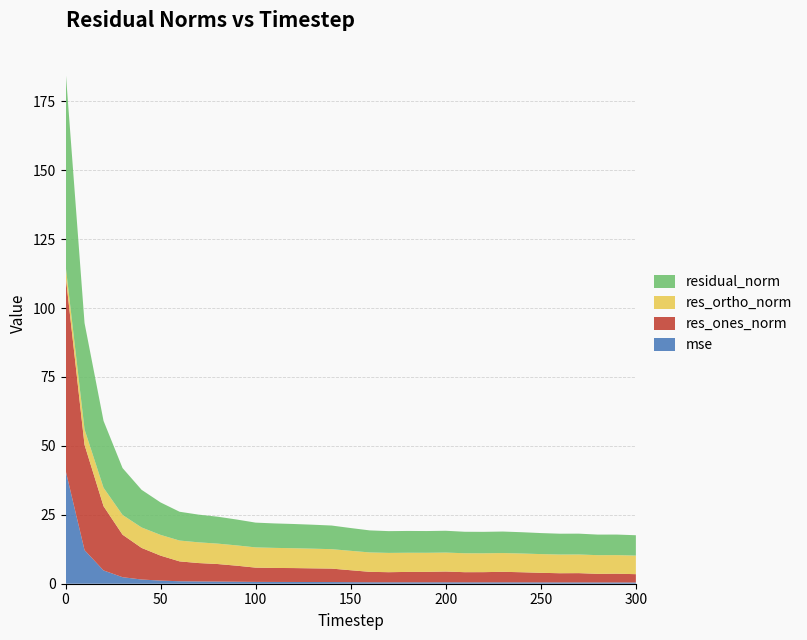

Reading right to left, extract all data points from this chart.

mse: 300=0.4	290=0.5	280=0.5	270=0.5	260=0.5	250=0.5	240=0.5	230=0.5	220=0.5	210=0.5	200=0.5	190=0.5	180=0.5	170=0.5	160=0.5	150=0.6	140=0.6	130=0.6	120=0.6	110=0.6	100=0.7	90=0.7	80=0.8	70=0.8	60=0.9	50=1.1	40=1.5	30=2.4	20=4.8	10=12.2	0=41.2
res_ones_norm: 300=3.0	290=3.2	280=3.1	270=3.4	260=3.3	250=3.5	240=3.7	230=3.8	220=3.7	210=3.7	200=3.9	190=3.8	180=3.8	170=3.7	160=3.8	150=4.3	140=4.9	130=5.0	120=5.0	110=5.1	100=5.2	90=5.8	80=6.4	70=6.7	60=7.2	50=9.1	40=11.5	30=15.4	20=23.3	10=38.2	0=70.8
res_ortho_norm: 300=6.7	290=6.7	280=6.8	270=6.8	260=6.8	250=6.8	240=6.8	230=6.8	220=6.8	210=6.9	200=6.9	190=6.9	180=6.9	170=7.0	160=7.0	150=7.0	140=7.0	130=7.1	120=7.2	110=7.3	100=7.3	90=7.4	80=7.4	70=7.5	60=7.6	50=7.5	40=7.4	30=7.2	20=6.7	10=5.6	0=3.6
residual_norm: 300=7.4	290=7.5	280=7.5	270=7.6	260=7.6	250=7.6	240=7.7	230=7.8	220=7.8	210=7.8	200=7.9	190=7.9	180=7.9	170=7.9	160=8.0	150=8.3	140=8.6	130=8.7	120=8.8	110=8.9	100=9.0	90=9.4	80=9.8	70=10.0	60=10.4	50=11.8	40=13.7	30=17.0	20=24.2	10=38.6	0=70.9